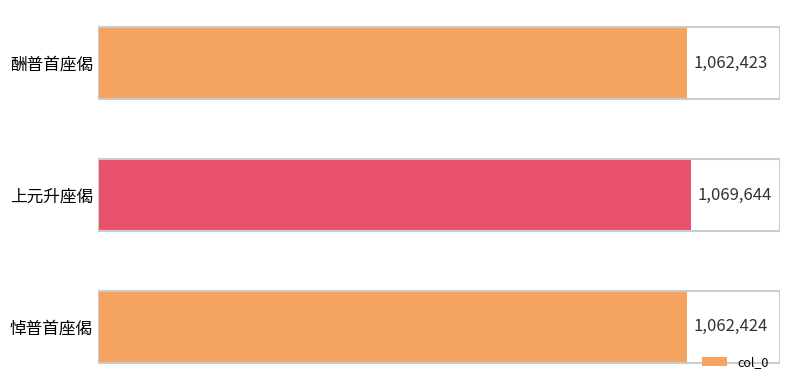

How many distinct data groups are displayed?

1